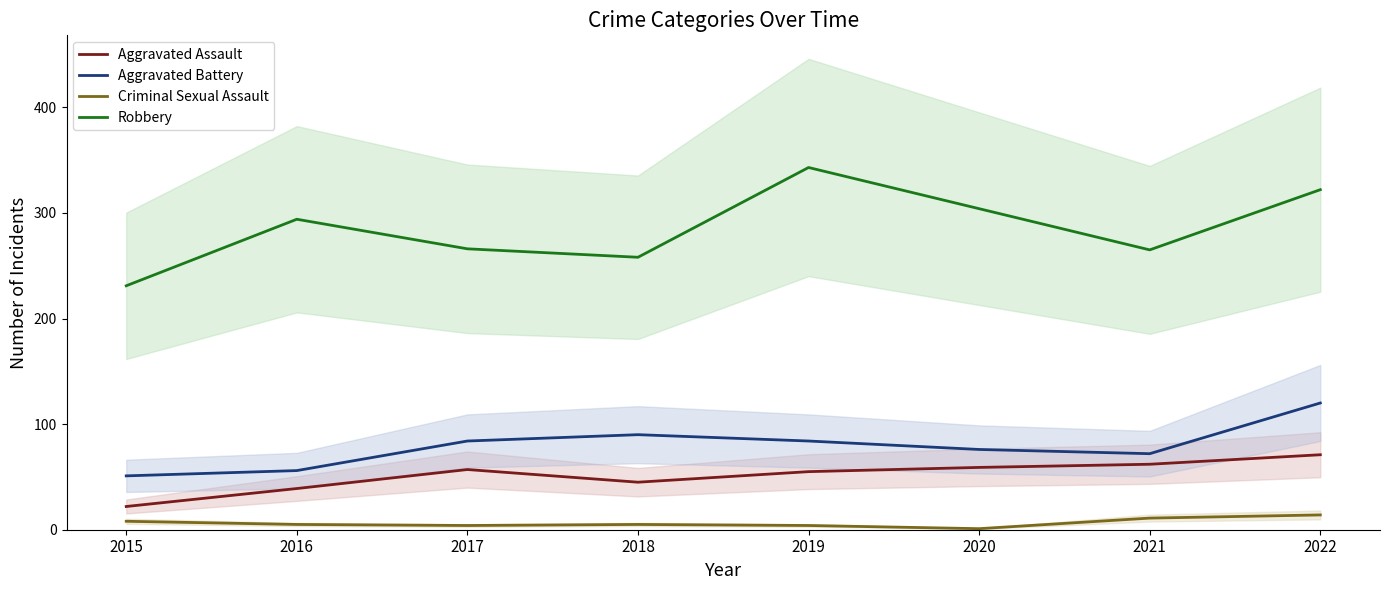

True or false: Robbery and Criminal Sexual Assault cross at least once.

False